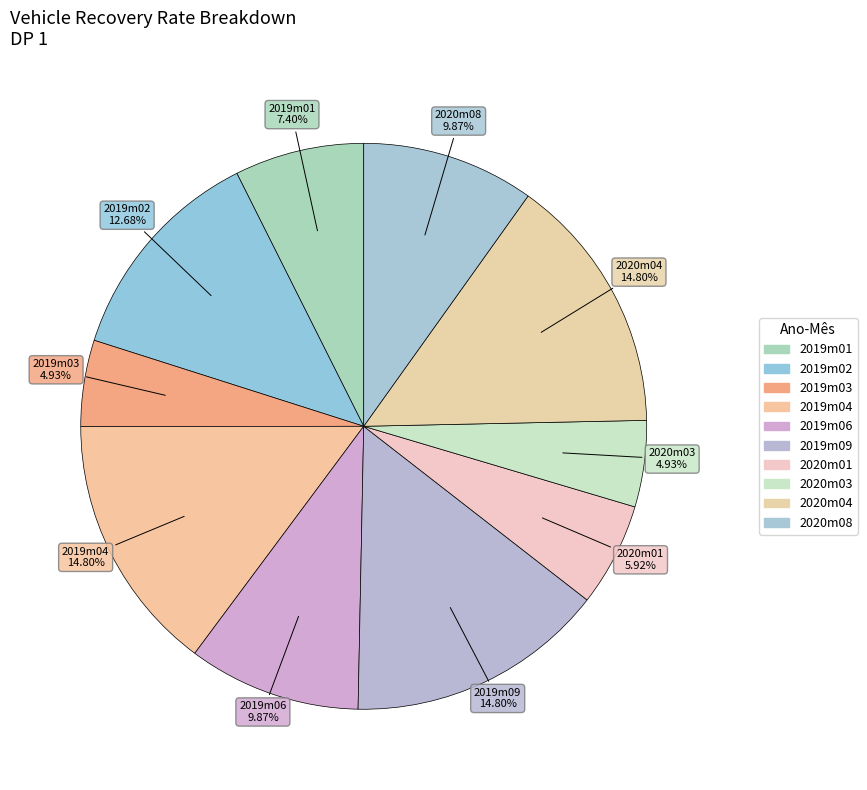

To the nearest percent, what is the average slice percentage?

10%